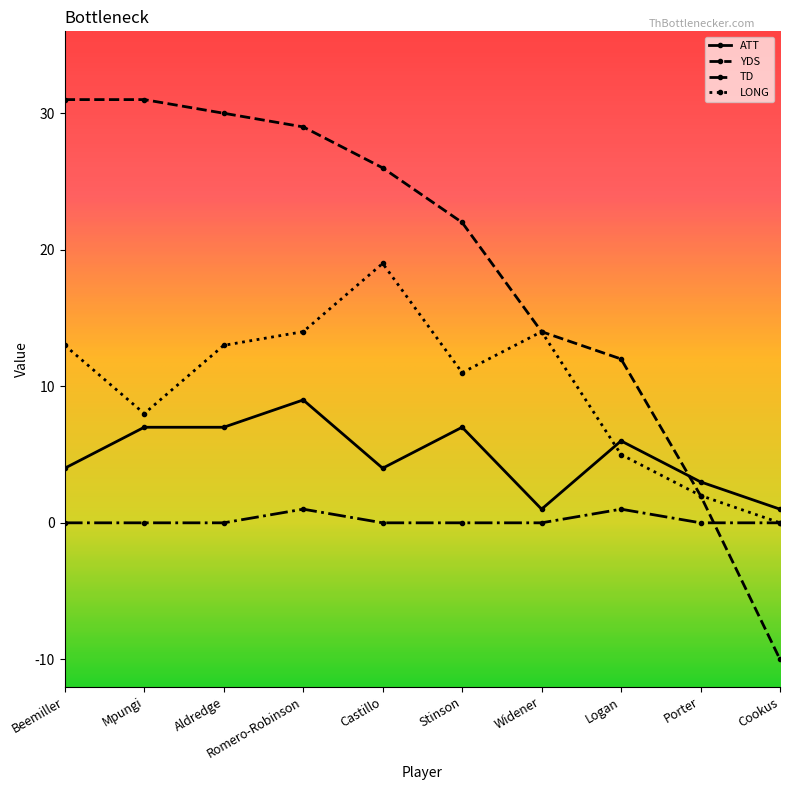

Which series has the largest range (max minus min)?

YDS